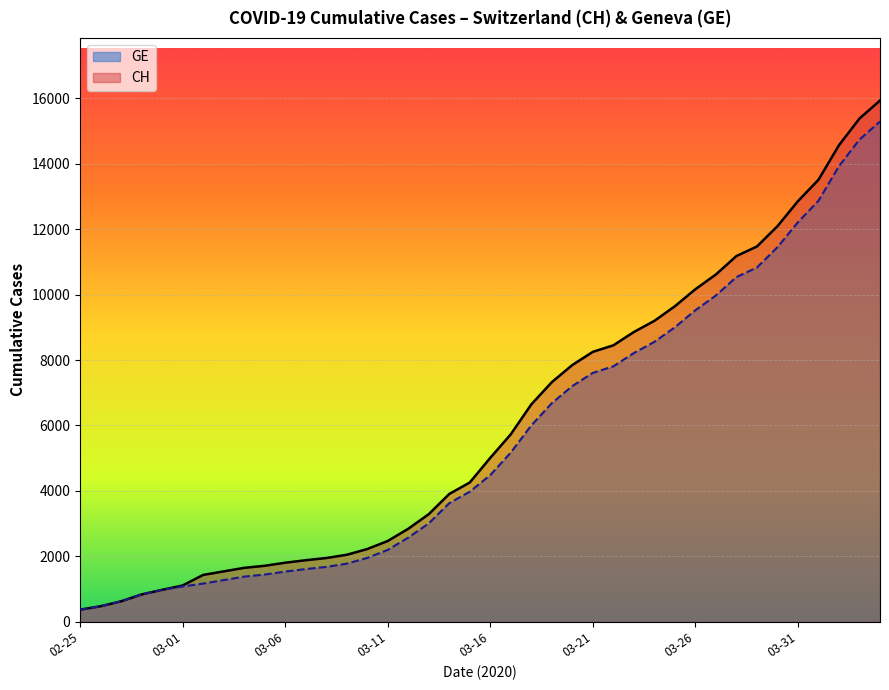

At 2020-03-22, list the series in order from largest to smallest.

CH, GE